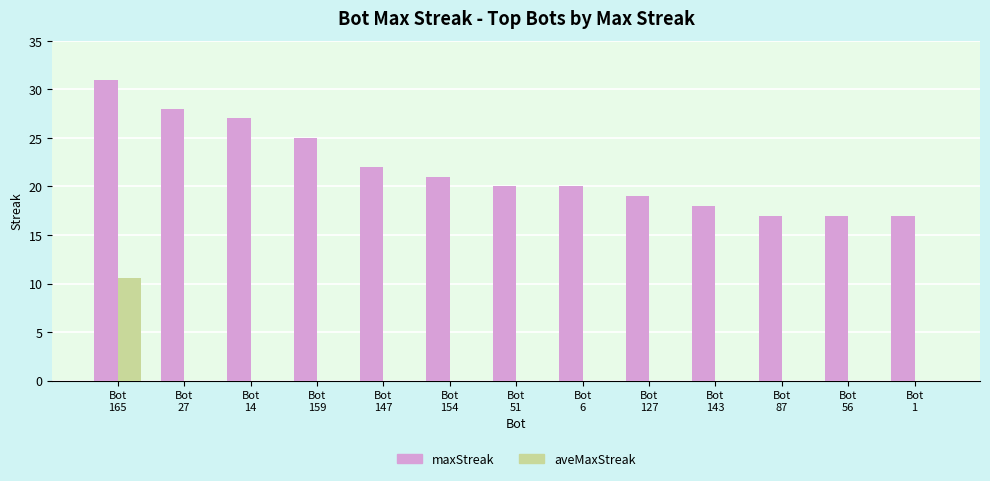

Count the number of data series in this chart.

2